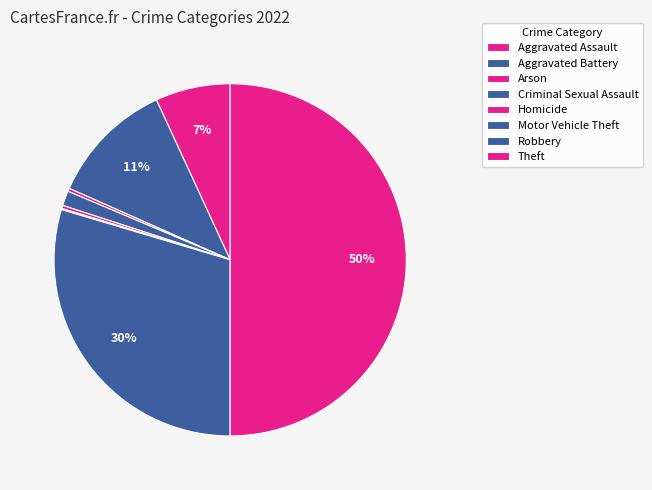

What percentage is the Criminal Sexual Assault slice, to the nearest percent?

1%